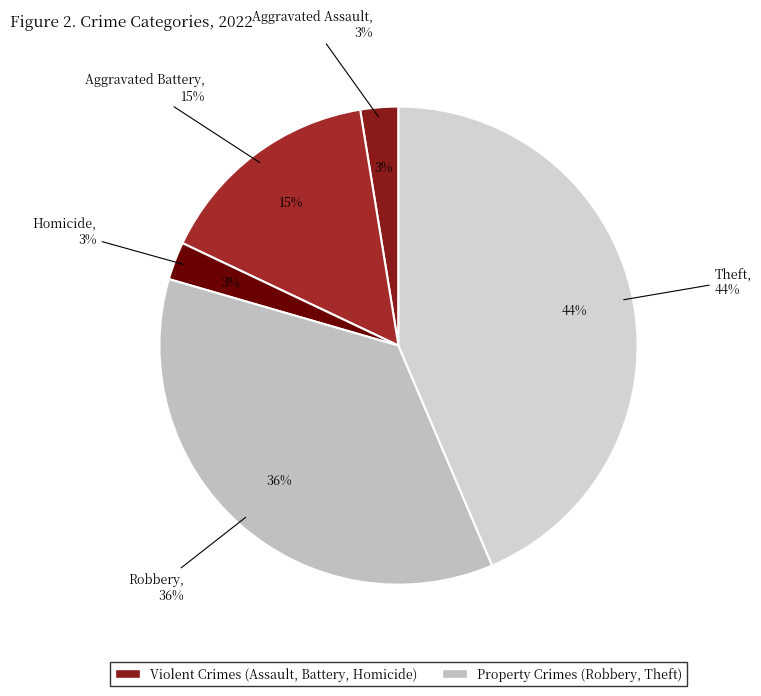

Count the number of slices in the pie.

8